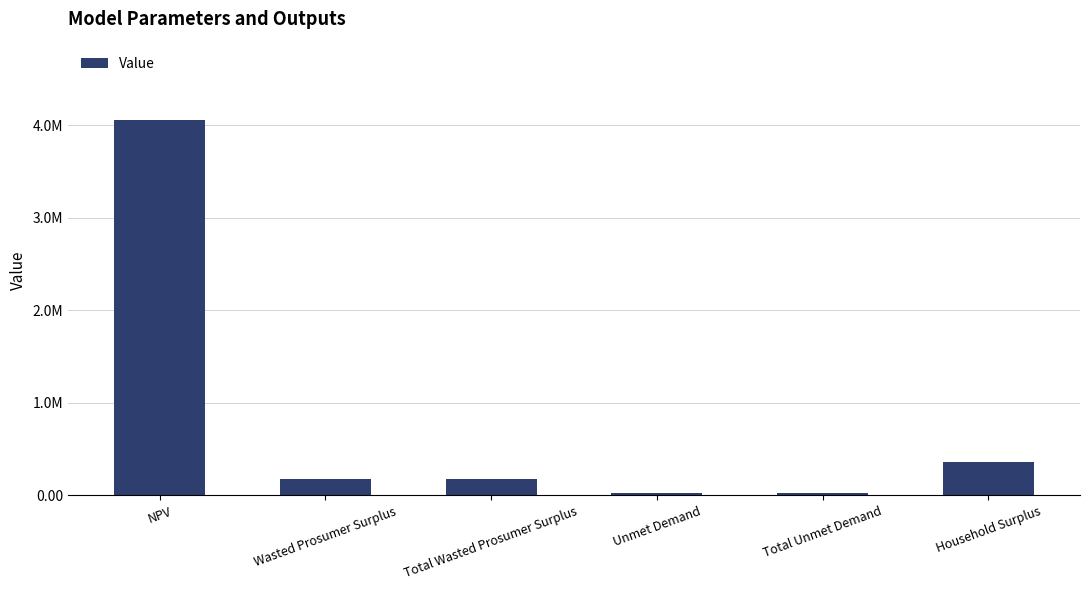

Does the chart contain any negative values?

No